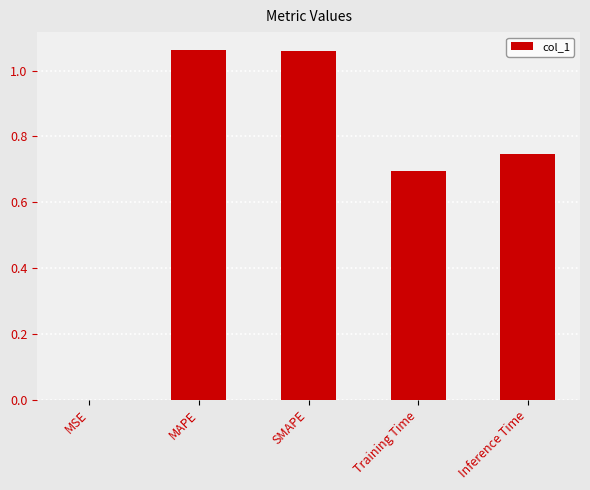

Is it true that the value at Inference Time is 0.3?

False